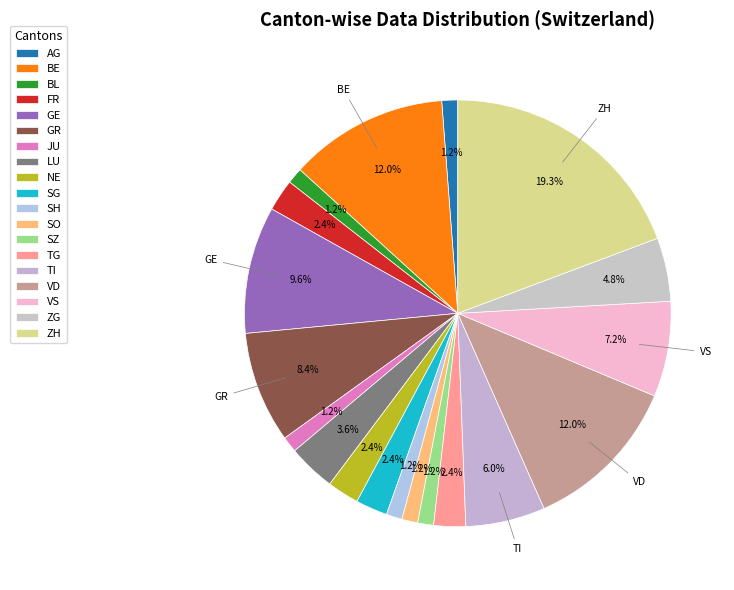

What is the change in value from VS to ZG?

-2